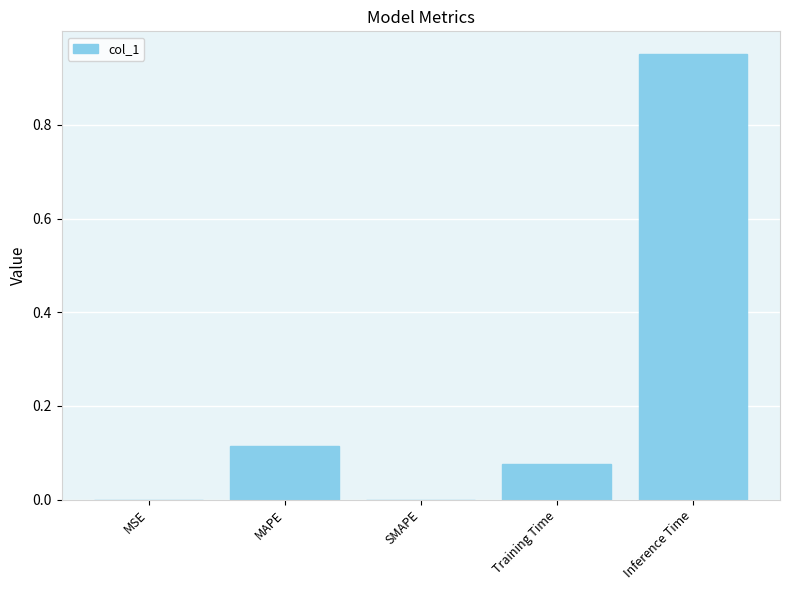

What is the change in value from MAPE to Inference Time?

+0.8